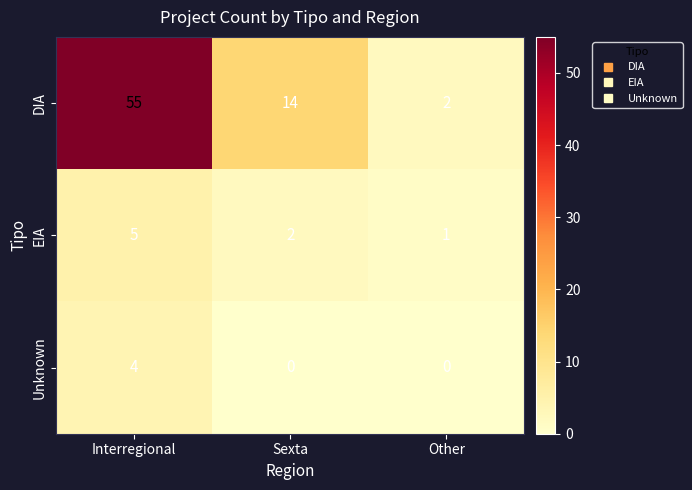

At which category does the chart reach its peak across all series?

Interregional